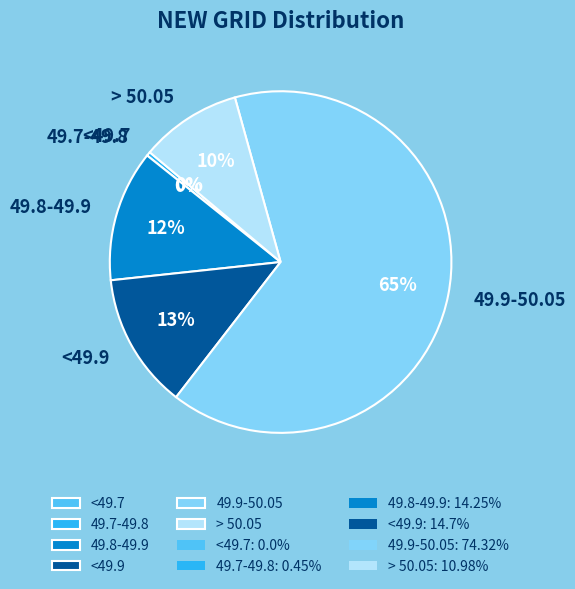

Combined, do 49.8-49.9 and > 50.05 account for over 50%?

No